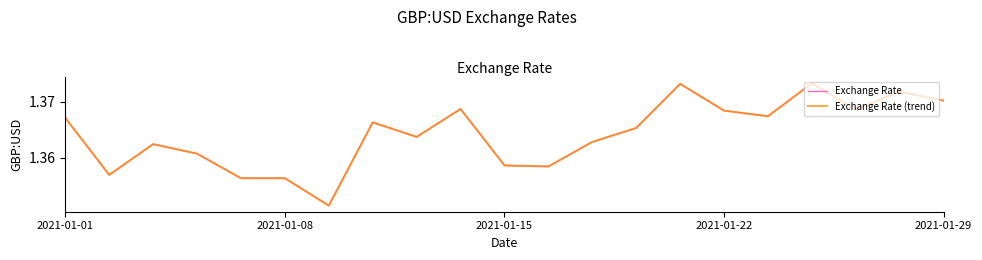

True or false: Exchange Rate (trend) and Exchange Rate cross at least once.

False